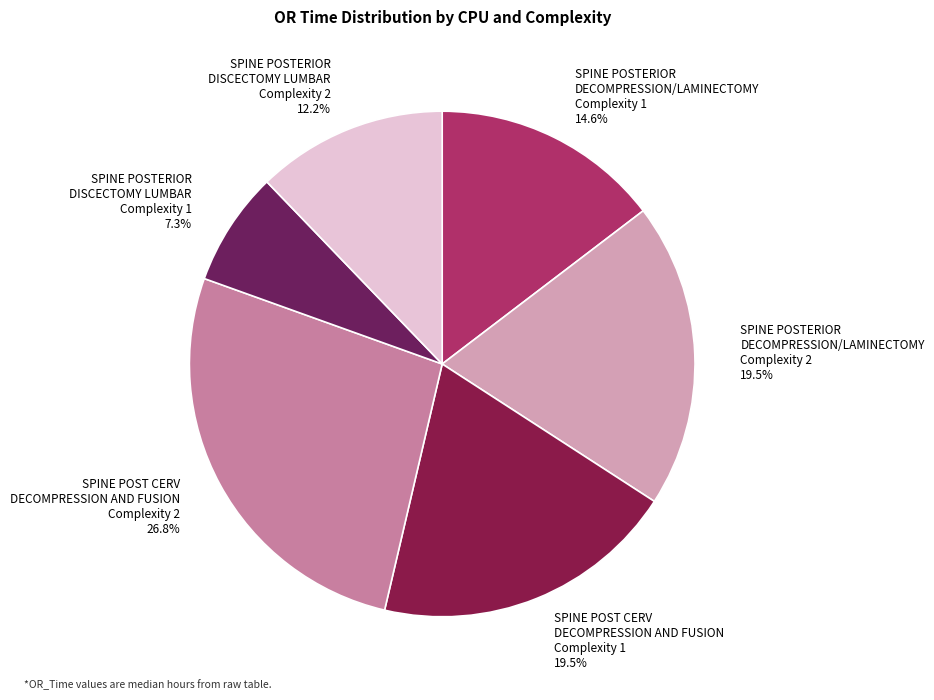

Between SPINE POST CERV DECOMPRESSION AND FUSION Complexity 2 26.8% and SPINE POSTERIOR DECOMPRESSION/LAMINECTOMY Complexity 2 19.5%, which is larger?

SPINE POST CERV DECOMPRESSION AND FUSION Complexity 2 26.8%